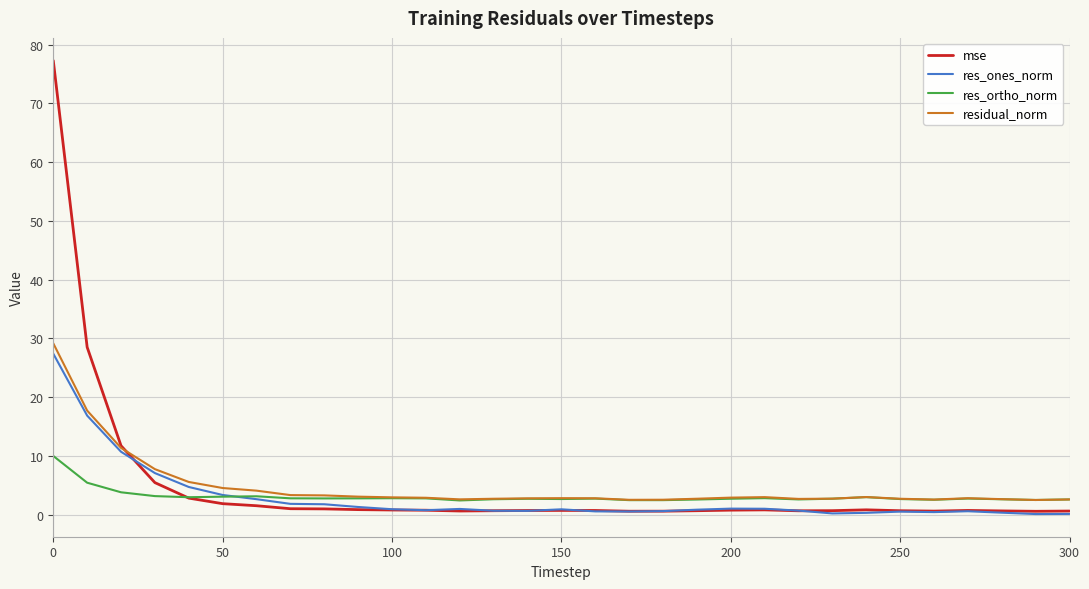

What is the lowest value of the res_ortho_norm series?

2.4